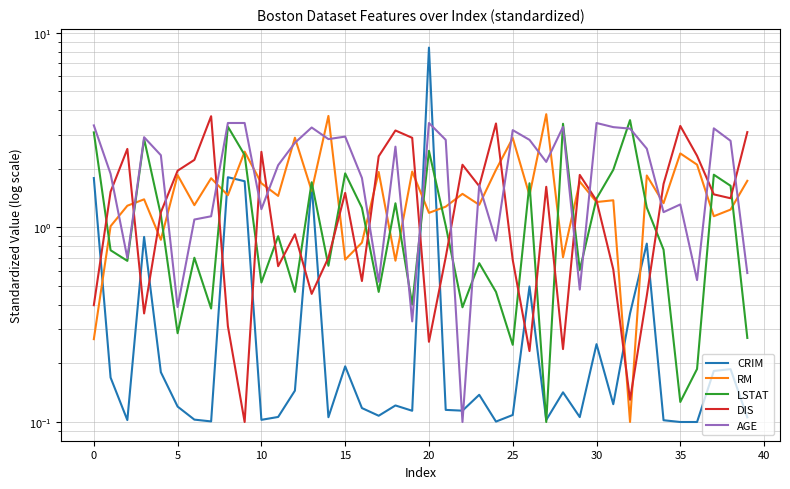

In RM, how many points are higher than both neighbors (excluding endpoints)?

15